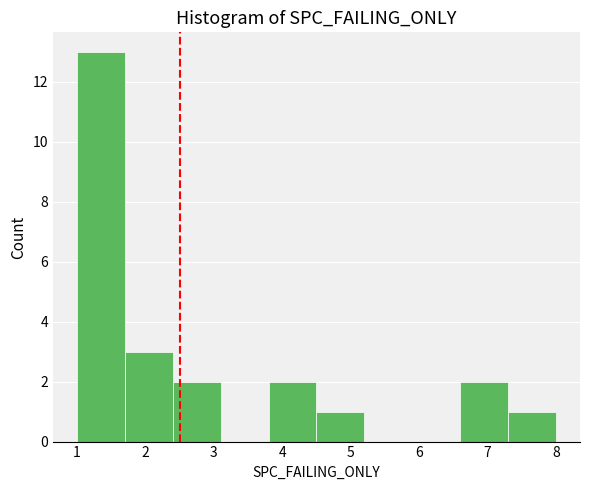

Reading left to right, list every bar in this chart as the range it spans on the x-axis followed by its height. The values are not printed on the chart, so give them approximately, as read against the axis.

1.0 to 1.7: 13
1.7 to 2.4: 3
2.4 to 3.1: 2
3.1 to 3.8: 0
3.8 to 4.5: 2
4.5 to 5.2: 1
5.2 to 5.9: 0
5.9 to 6.6: 0
6.6 to 7.3: 2
7.3 to 8.0: 1